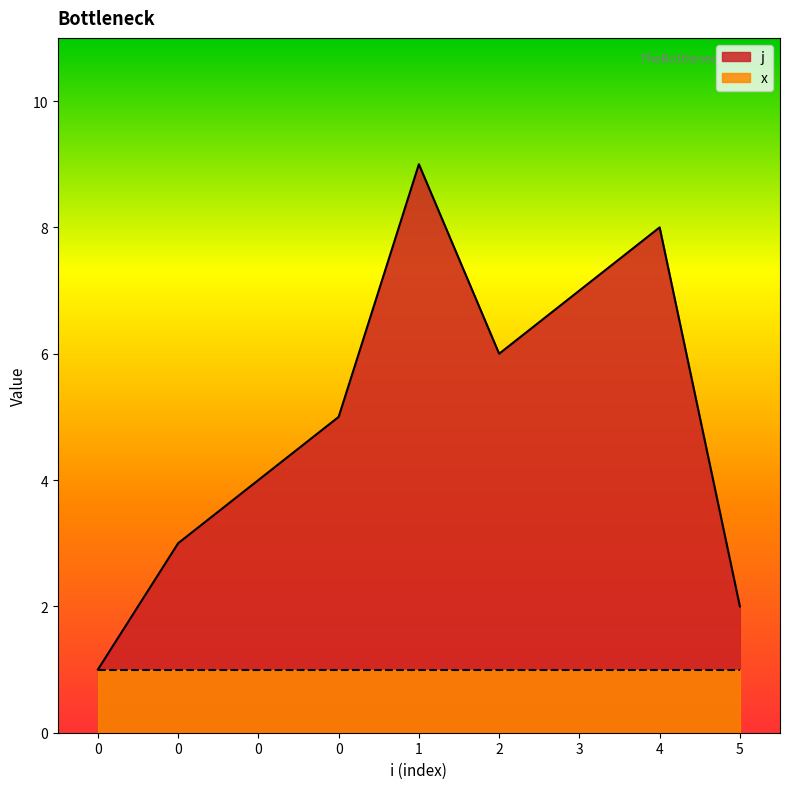

Where is the first local maximum?

1